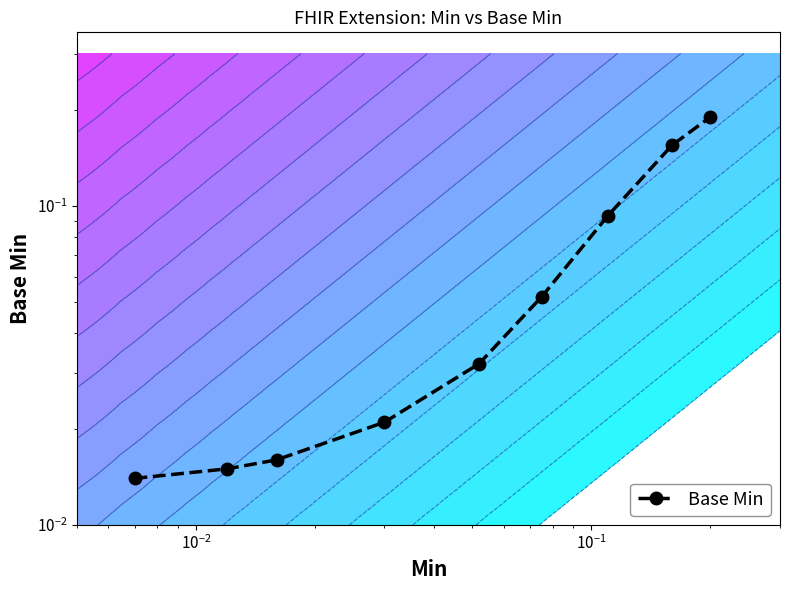

Is it true that the value at $\mathdefault{10^{-1}}$ is 0.0?

False